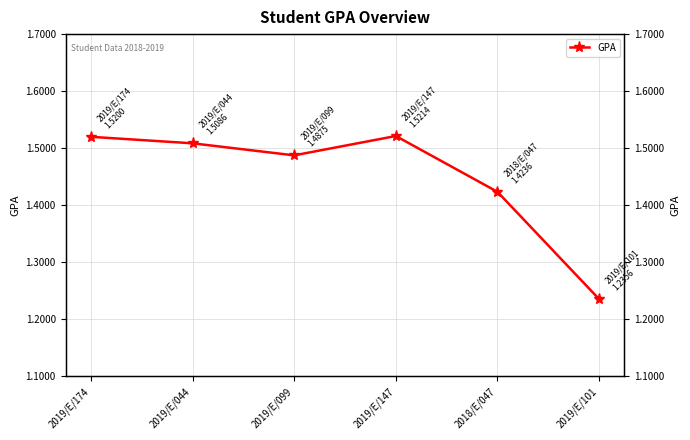

True or false: the data shows 1.5 at 2019/E/174.

True